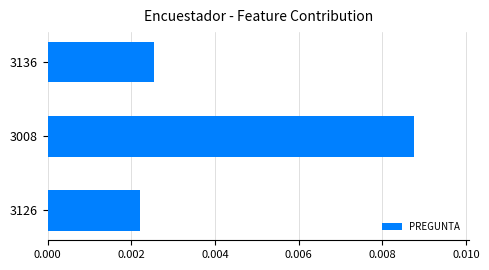

Rank the categories by value from lowest to highest.

3126, 3136, 3008